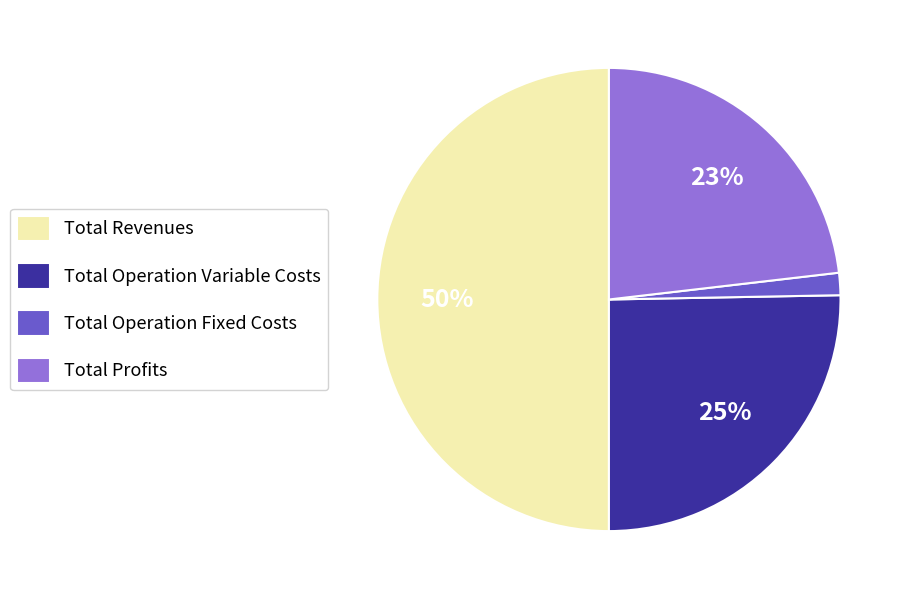

Rank the categories by value from lowest to highest.

Total Operation Fixed Costs, Total Profits, Total Operation Variable Costs, Total Revenues